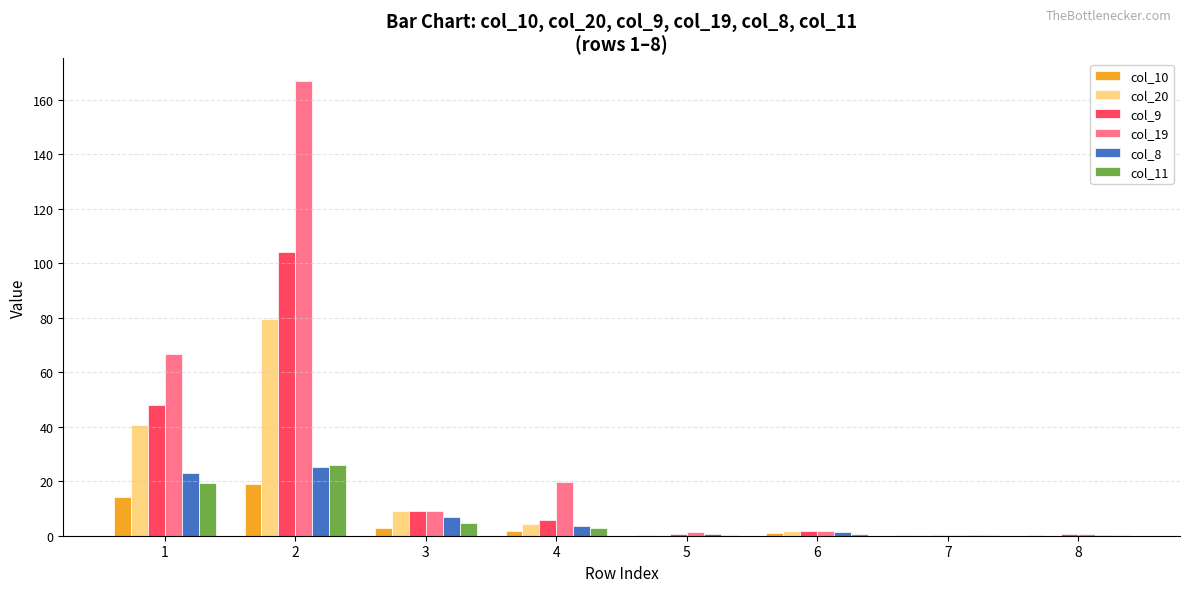

Does the chart contain stacked bars?

No